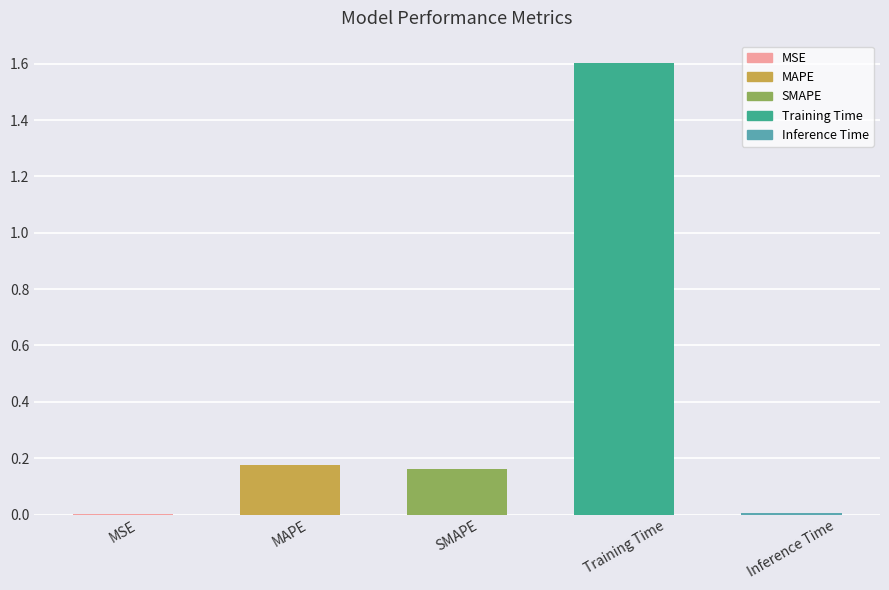

What is the sum of the values at MAPE and Training Time?

1.8